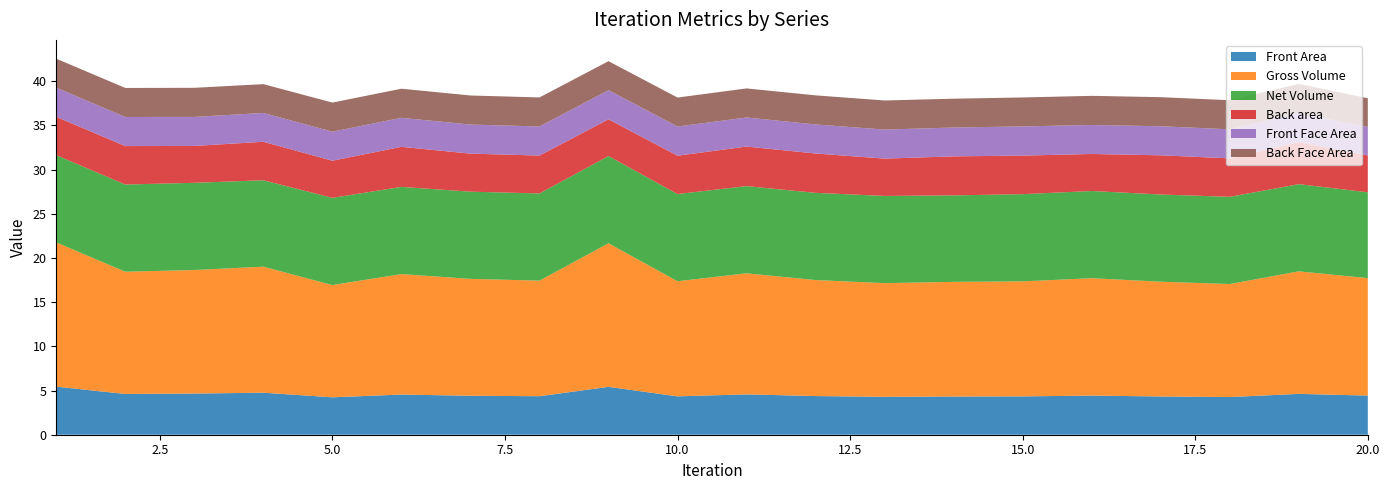

Reading left to right, what are all the values shown in this chart?

Front Area: 5.4	4.6	4.7	4.8	4.2	4.5	4.4	4.4	5.4	4.3	4.6	4.4	4.3	4.3	4.3	4.4	4.3	4.3	4.6	4.4
Gross Volume: 16.3	13.8	14.0	14.3	12.7	13.6	13.2	13.1	16.2	13.0	13.7	13.1	12.9	13.0	13.0	13.3	13.0	12.8	13.9	13.3
Net Volume: 9.9	9.9	9.9	9.8	9.9	9.9	9.9	9.9	9.9	9.9	9.9	9.9	9.9	9.8	9.9	9.9	9.9	9.9	9.9	9.7
Back area: 4.3	4.3	4.2	4.4	4.2	4.5	4.3	4.3	4.2	4.3	4.5	4.5	4.2	4.4	4.4	4.2	4.4	4.4	4.8	4.2
Front Face Area: 3.3	3.3	3.3	3.3	3.3	3.3	3.3	3.3	3.3	3.3	3.3	3.3	3.3	3.3	3.3	3.3	3.3	3.3	3.3	3.2
Back Face Area: 3.3	3.3	3.3	3.3	3.3	3.3	3.3	3.3	3.3	3.3	3.3	3.3	3.3	3.3	3.3	3.3	3.3	3.3	3.3	3.2